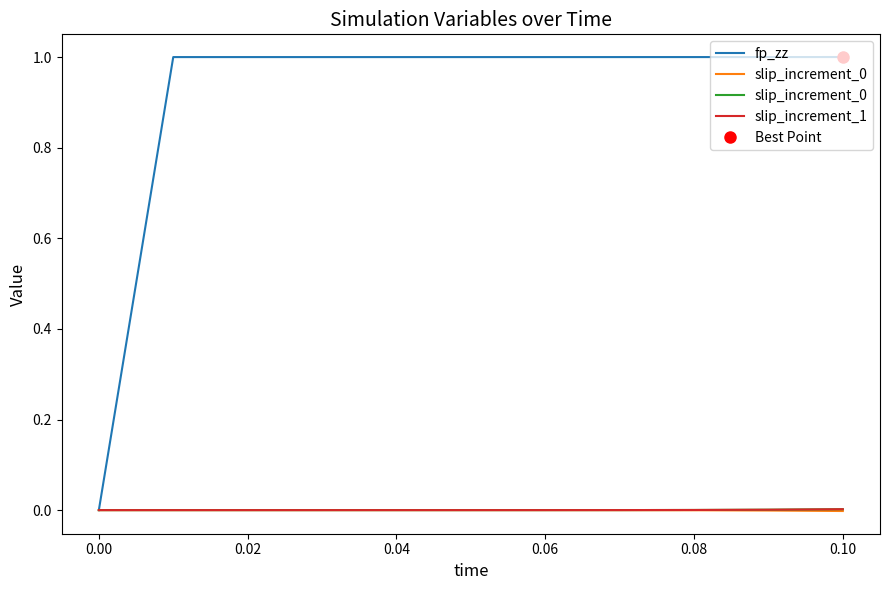

Is it true that fp_zz equals 0.6 at 0.00?

False